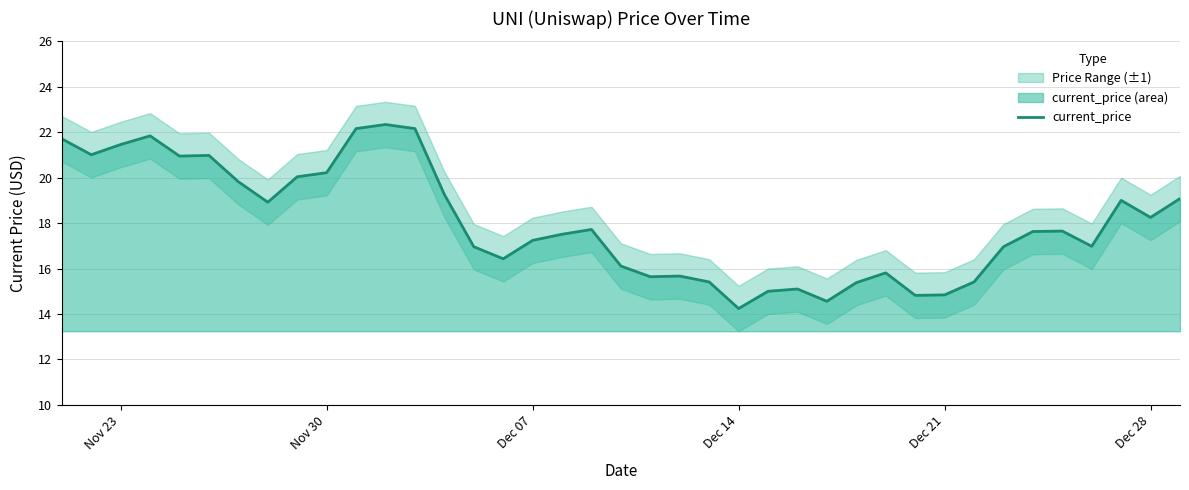

What is the minimum value for current_price?

14.2